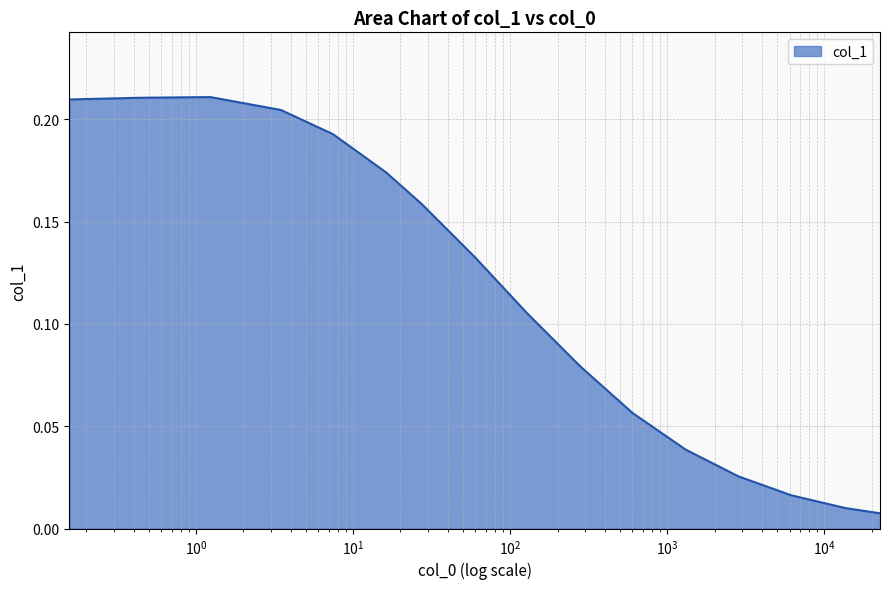

How many interior local peaks (higher than both neighbors) does the data have?

1